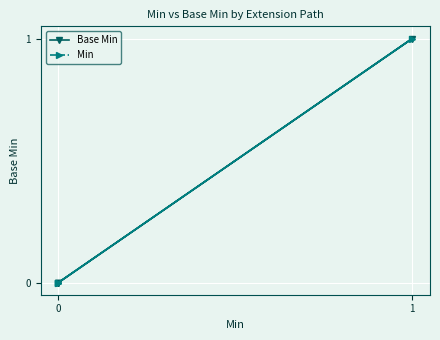

What are all the series names shown in the legend?

Base Min, Min